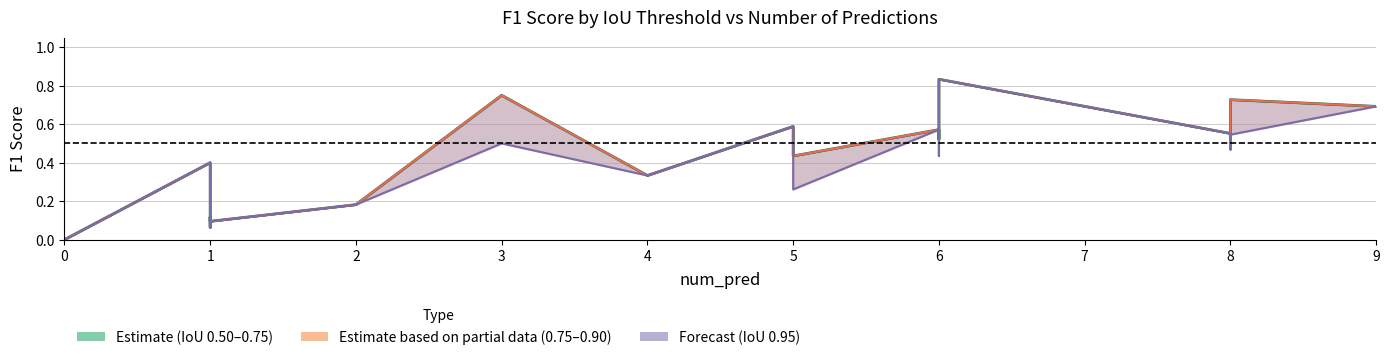

True or false: f1_0.75 (Estimate) and f1_0.95 line intersect in this chart.

False